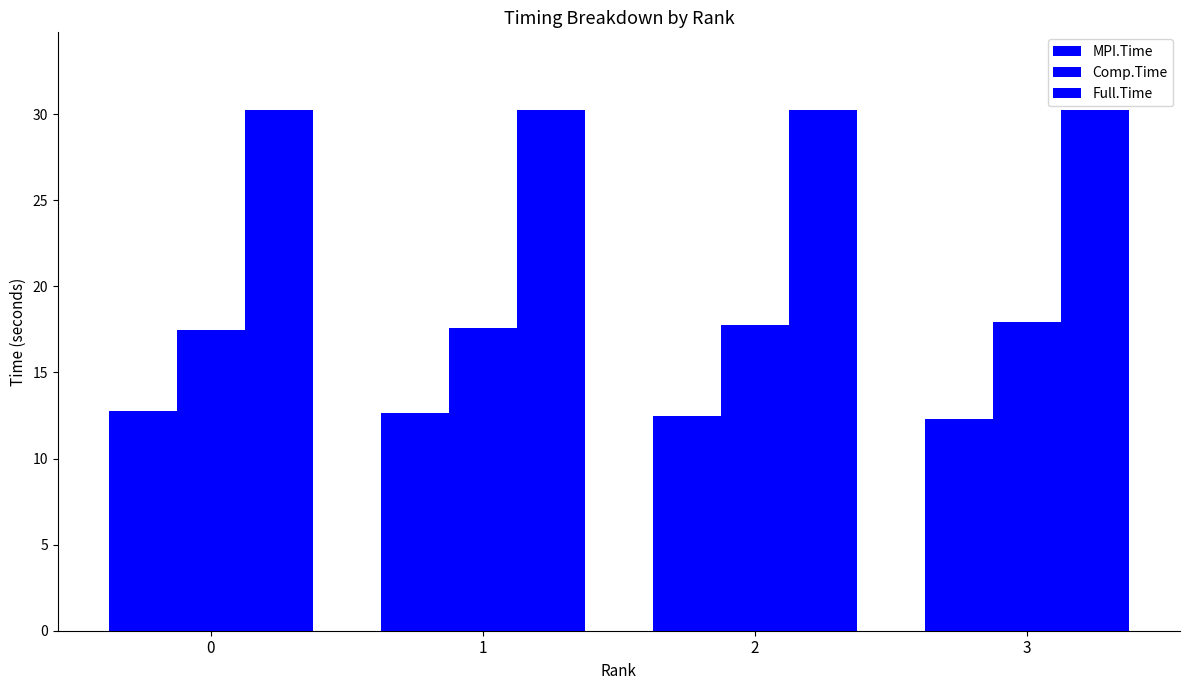

Read the MPI.Time value at 1.

12.6